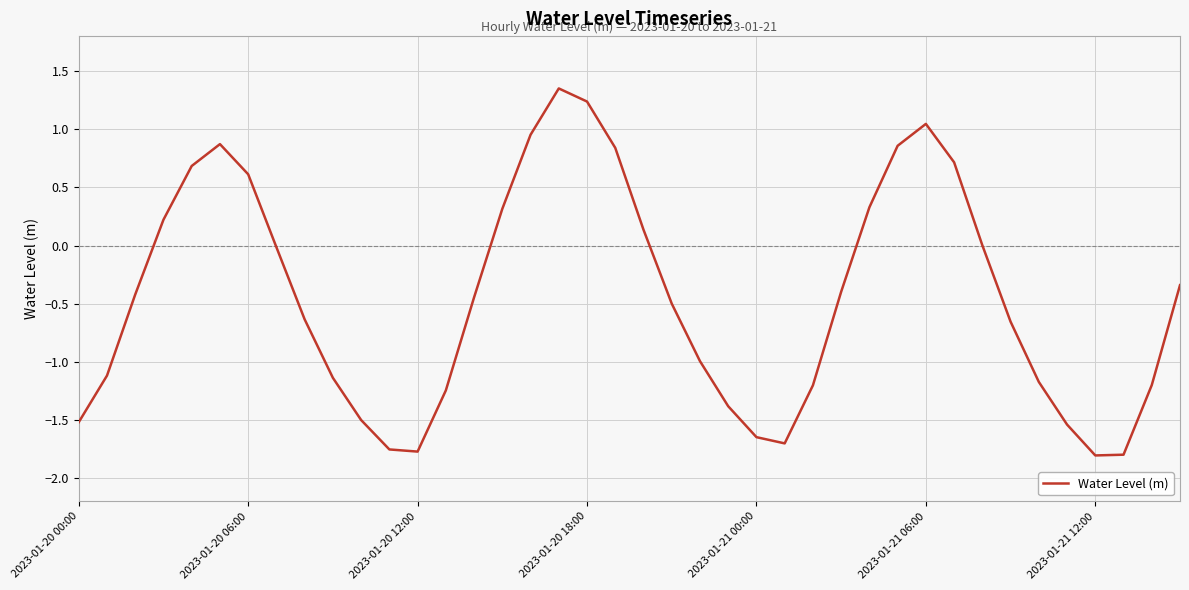

What is the difference between the maximum and minimum values?

3.2